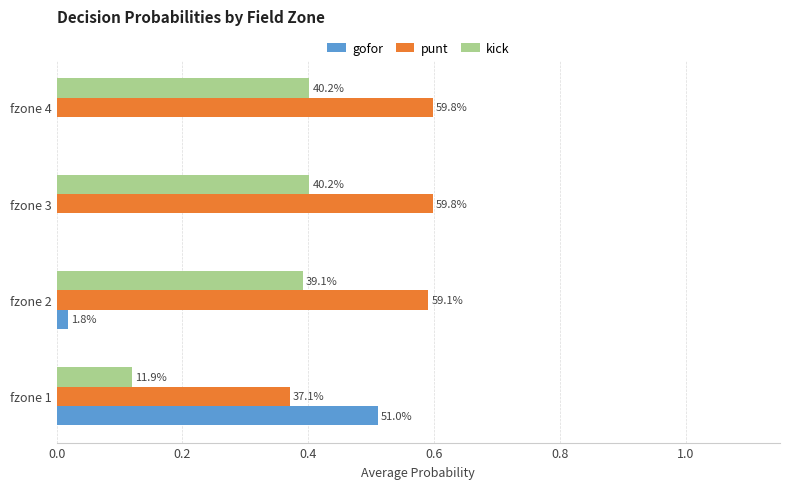

What are all the series names shown in the legend?

gofor, punt, kick